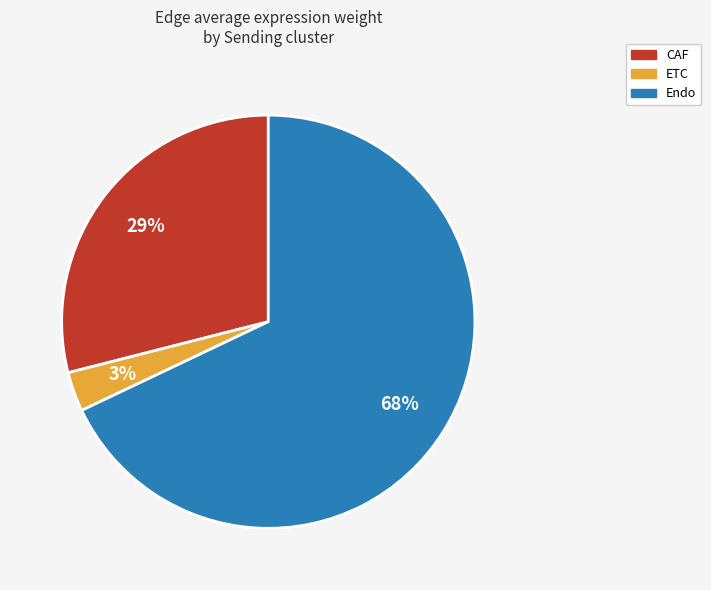

Combined, do CAF and Endo account for over 50%?

Yes